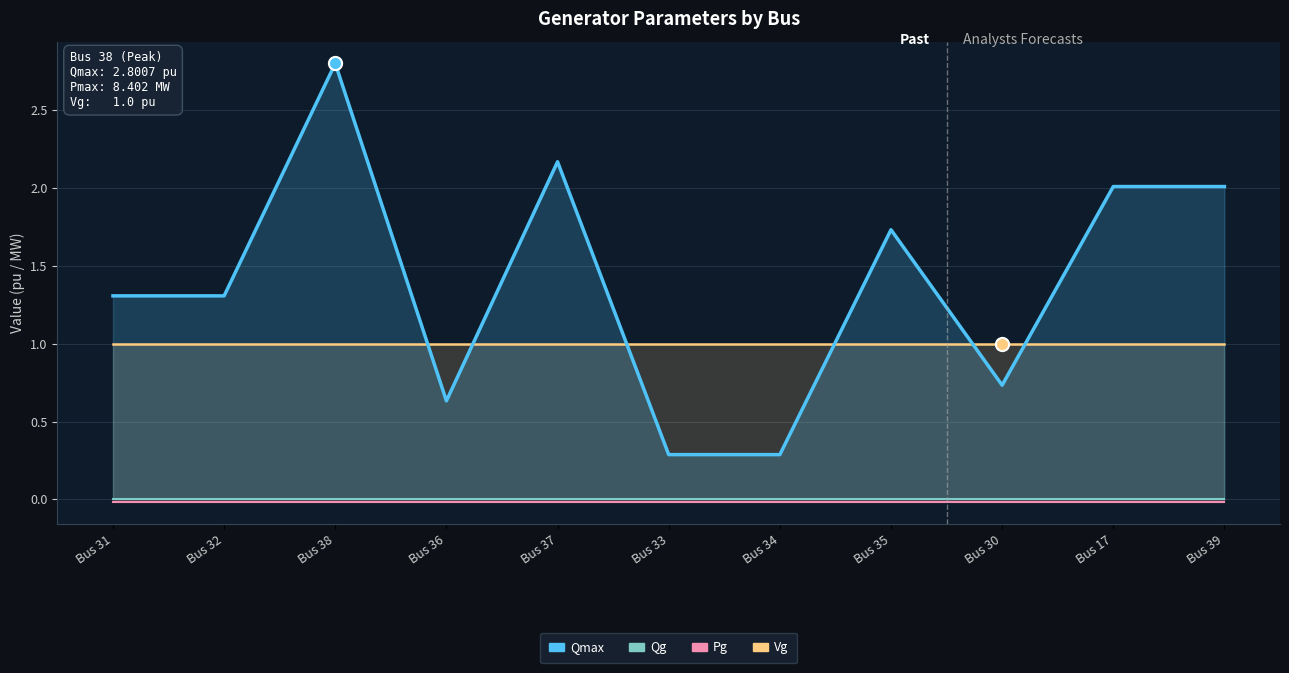

Is the value of Pg at Bus 33 greater than the value of Qg at Bus 17?

No